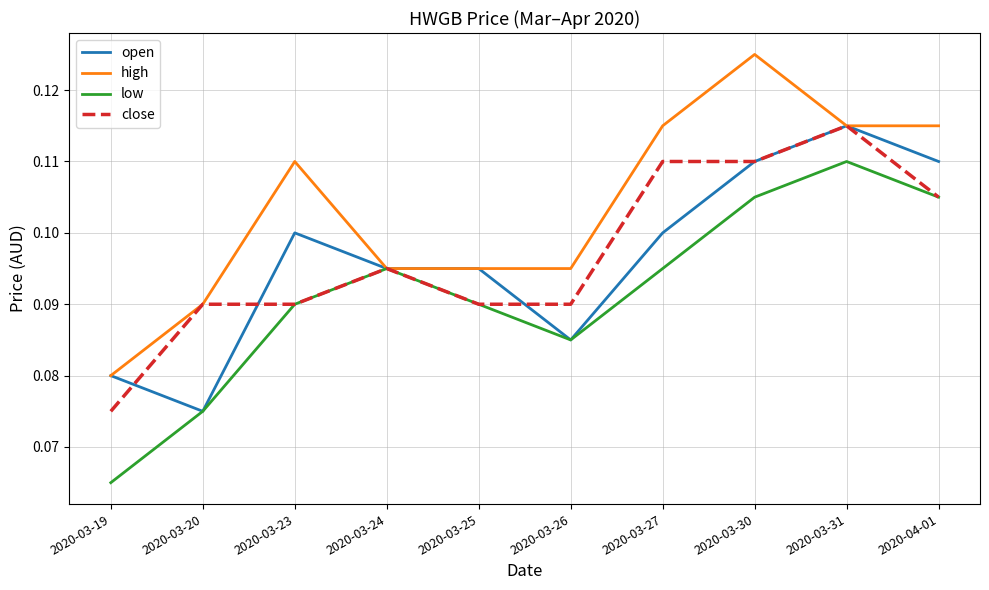

At which label does open reach its peak?

2020-03-31